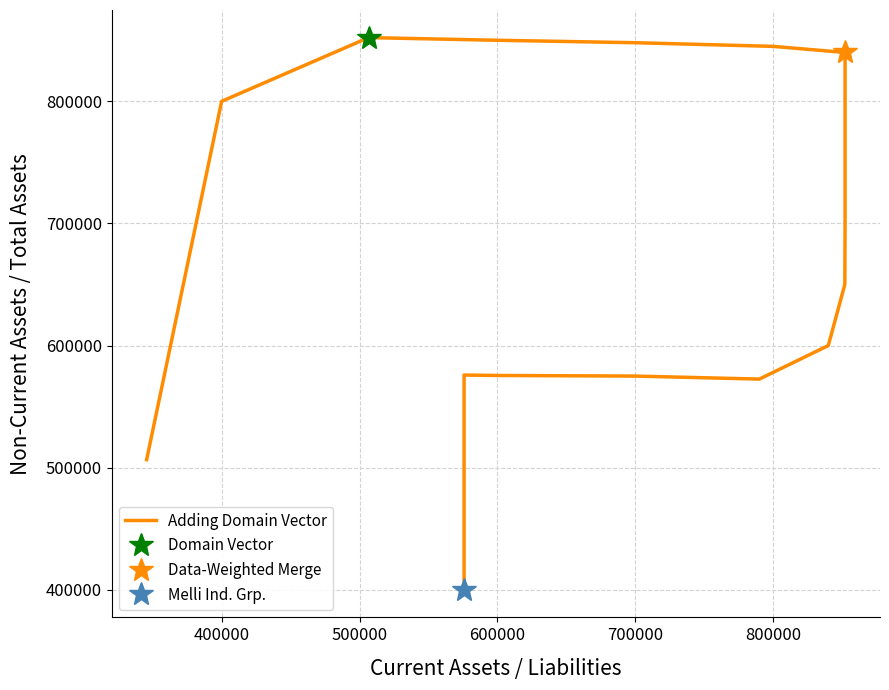

True or false: the data has more than 1 interior local peaks.

True